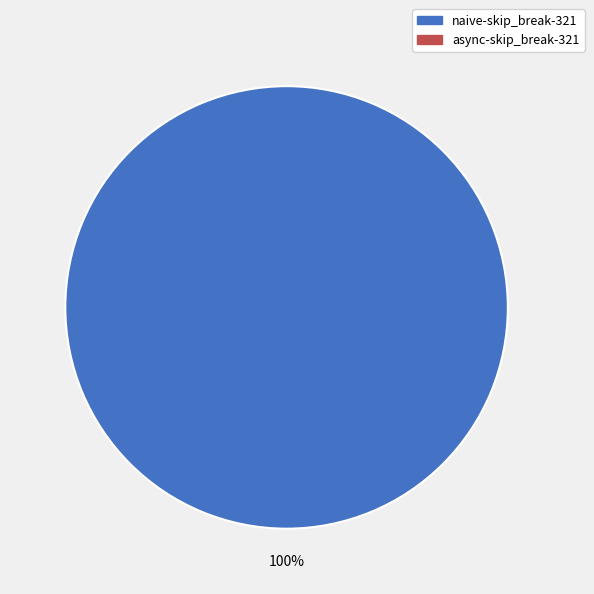

Is there any slice that represents more than half of the pie?

Yes